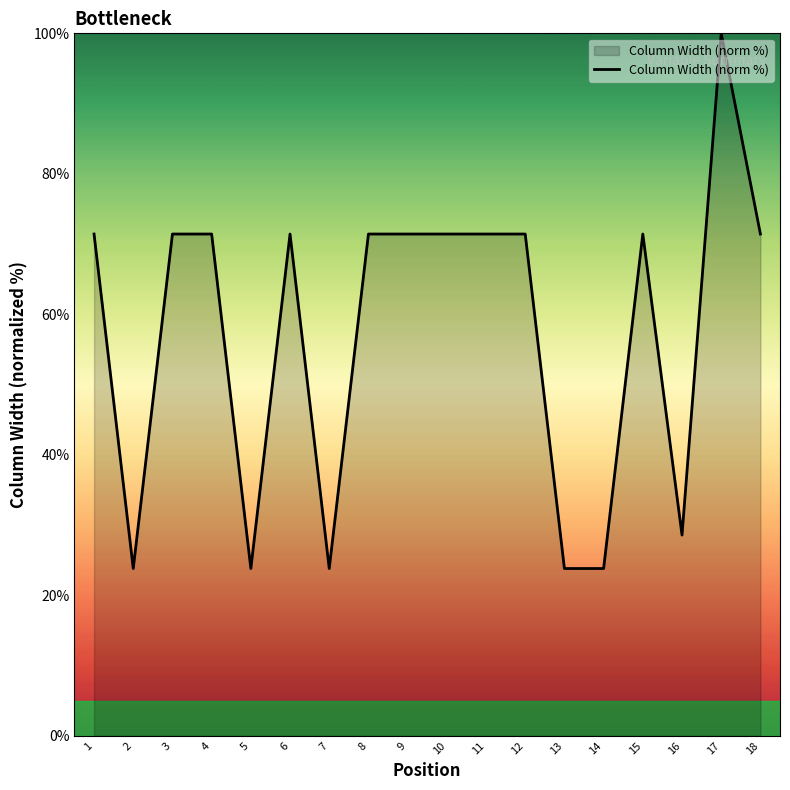

What is the change in value from 4 to 16?

-42.9